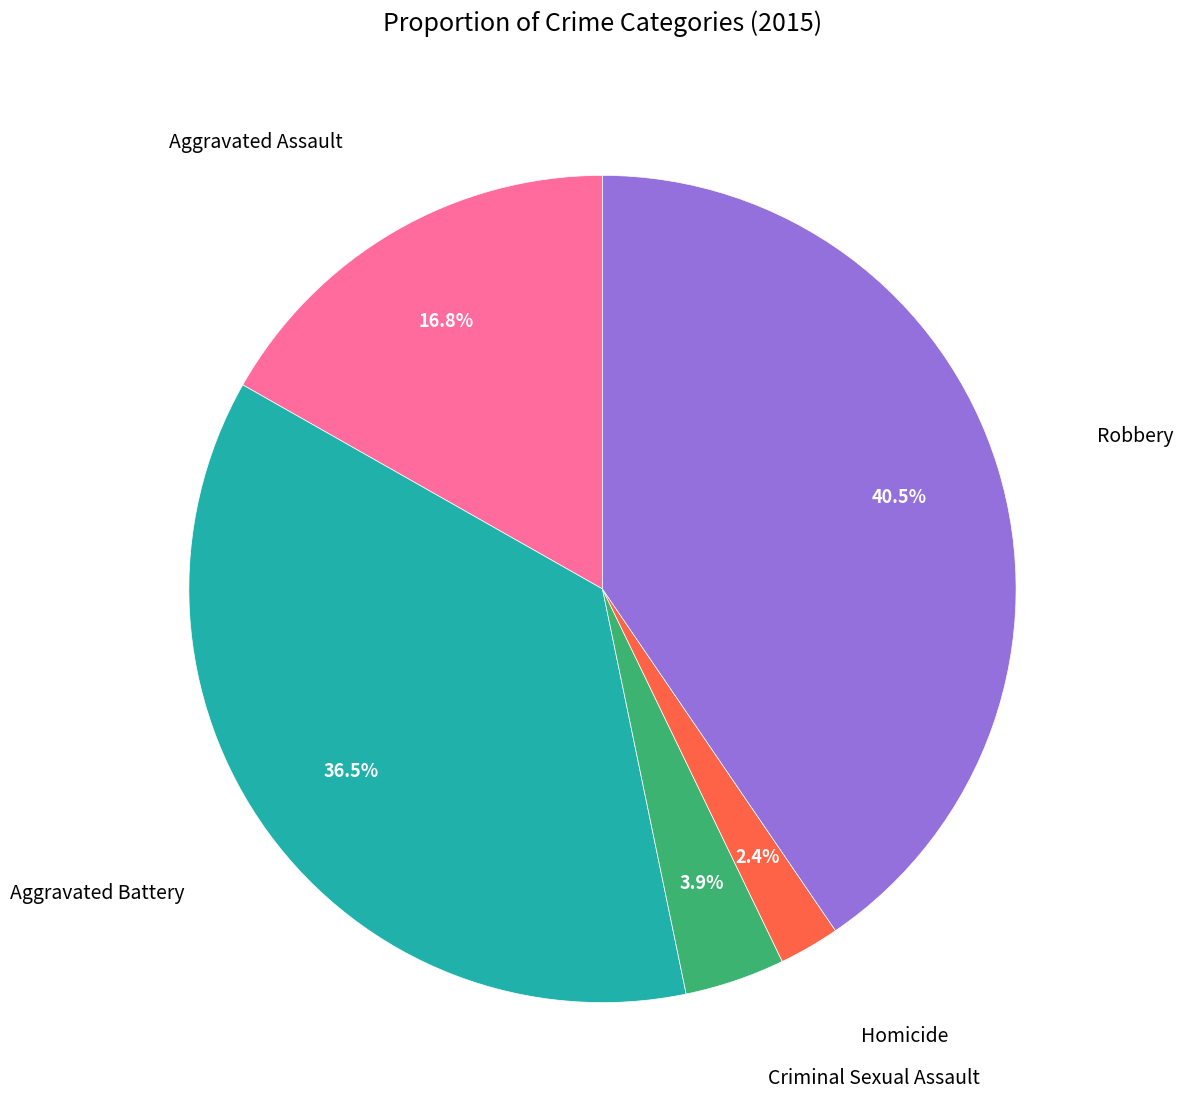

Does any single category account for the majority?

No